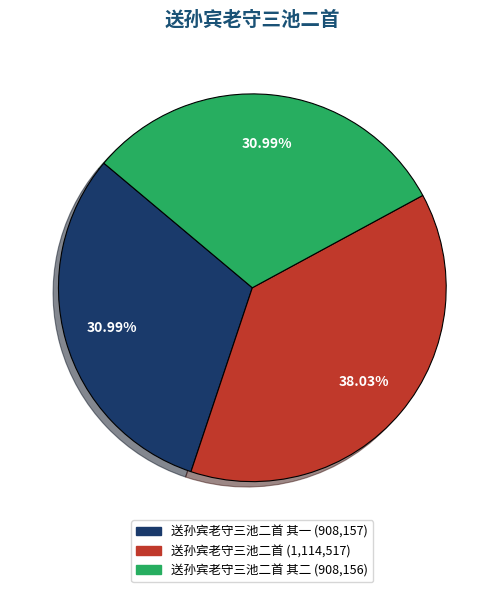

Is there any slice that represents more than half of the pie?

No